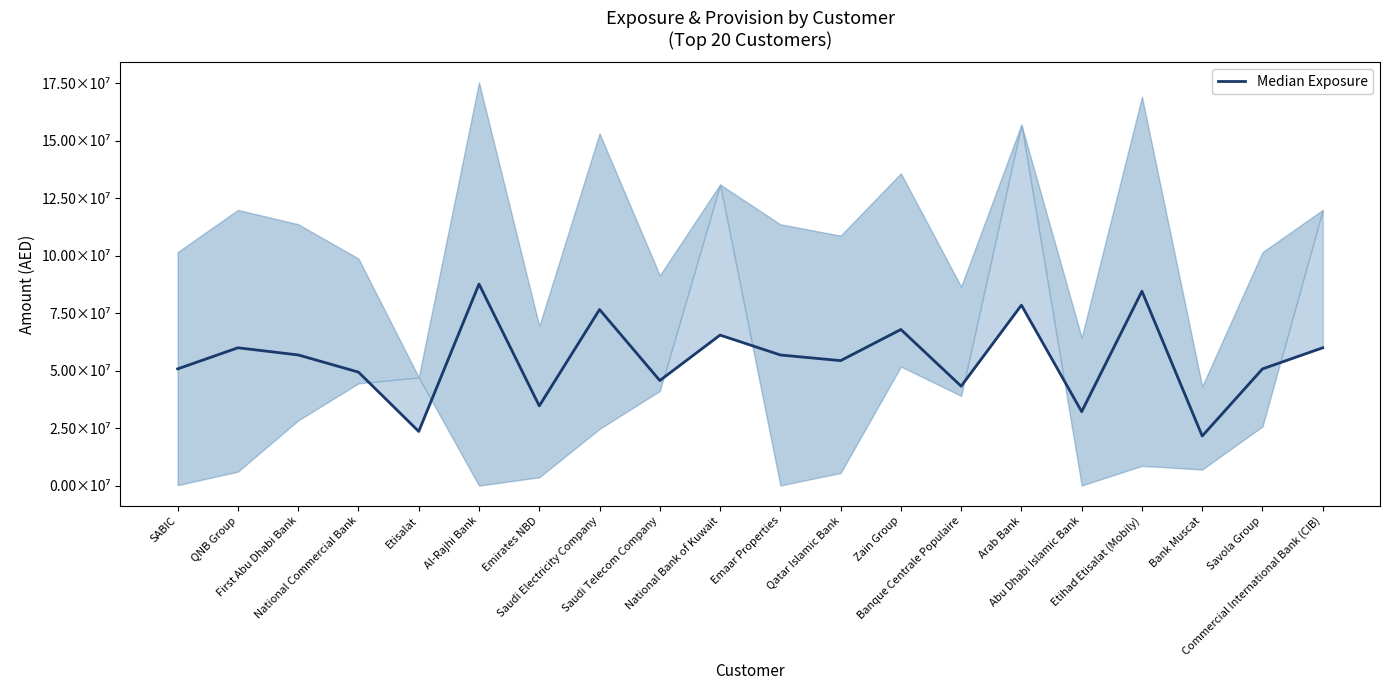

How many points are lower than both their immediate neighbors (excluding endpoints)?

7